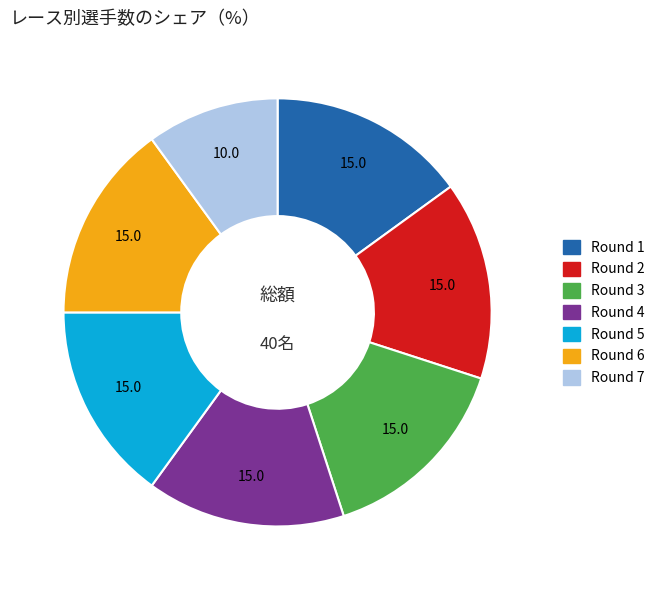

Combined, do Round 2 and Round 3 account for over 50%?

No